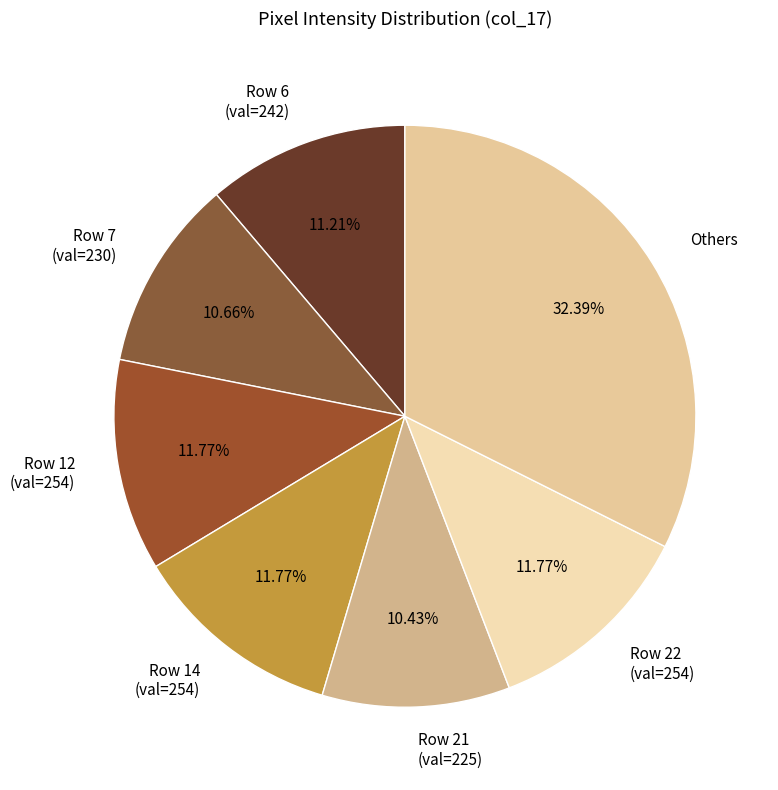

Is there a majority slice in this chart?

No